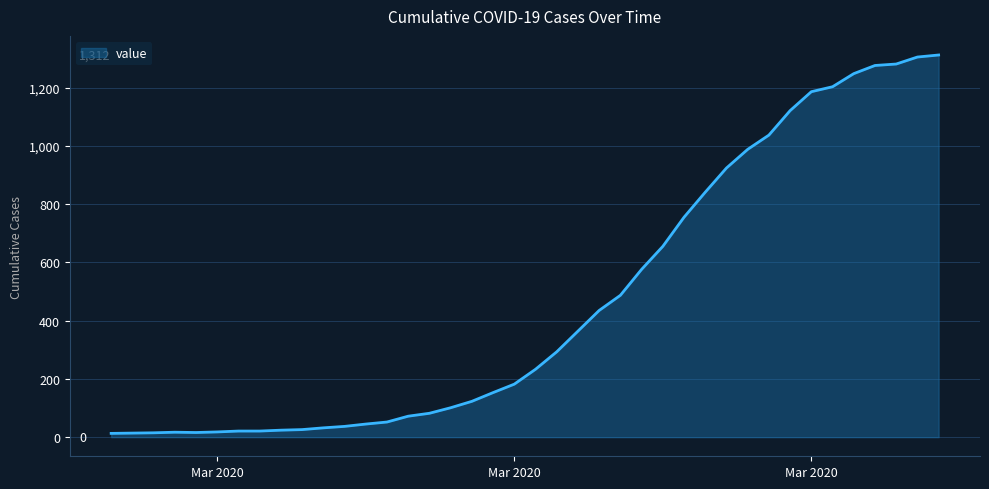

What is the difference between the maximum and minimum values?

1299